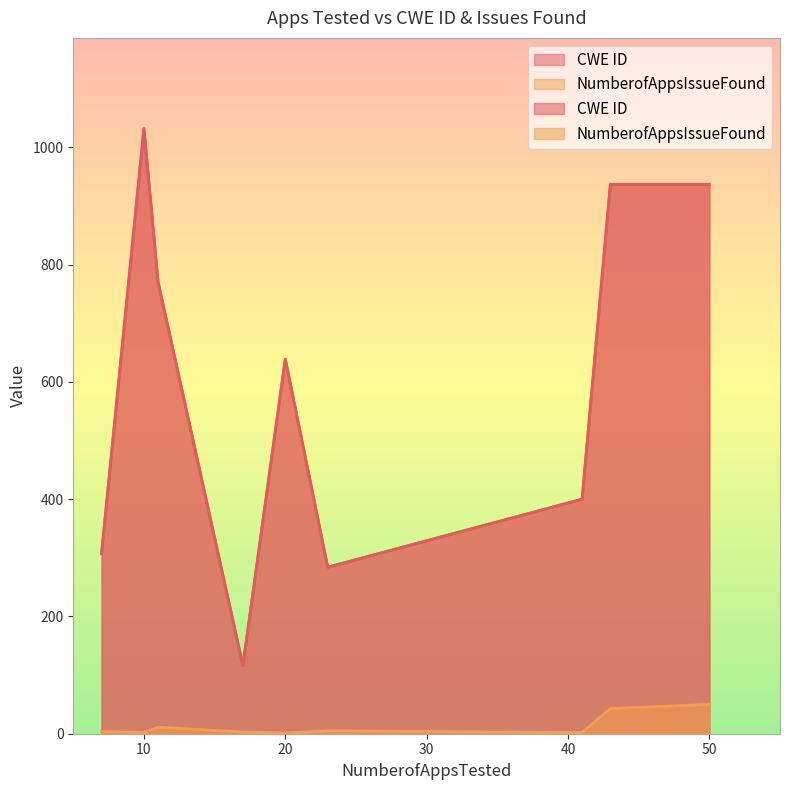

Which has a higher value, 23 or 20?

20